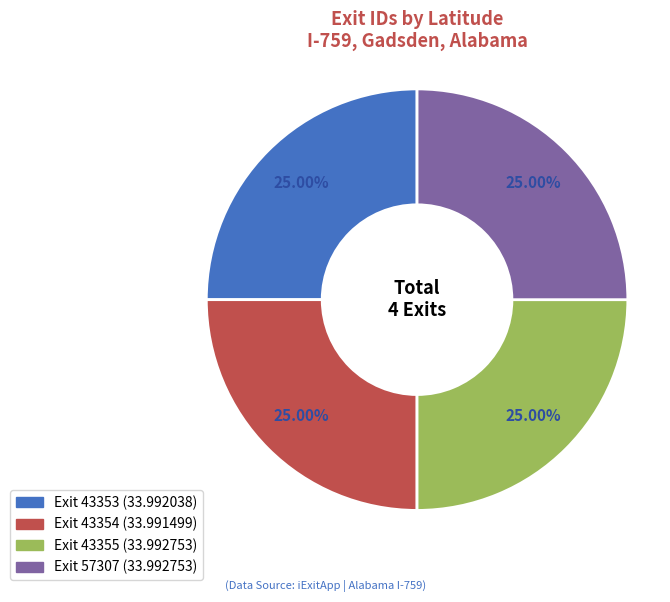

Does any single category account for the majority?

No